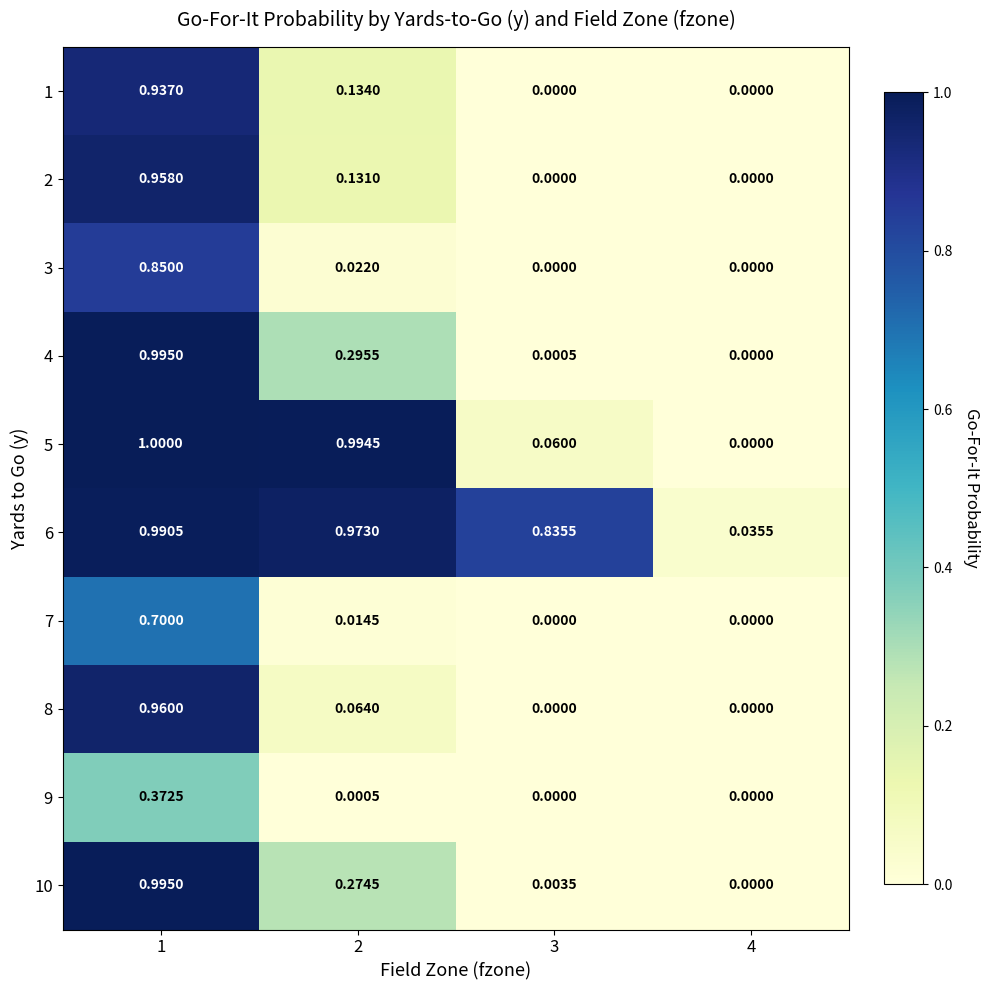

Which series changed the most between 1 and 3?

4